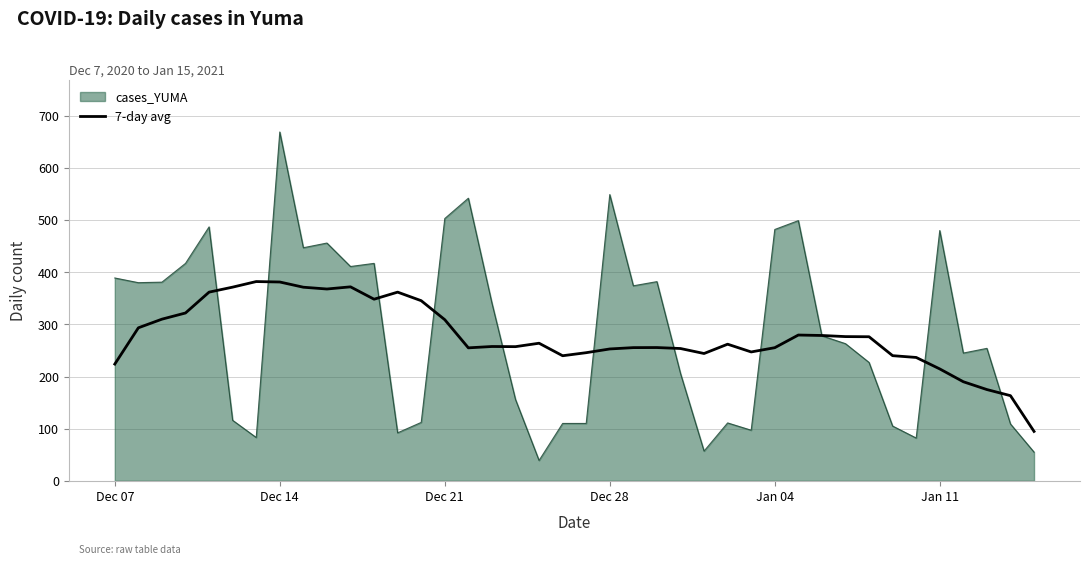

Which series has the widest spread of values?

cases_YUMA